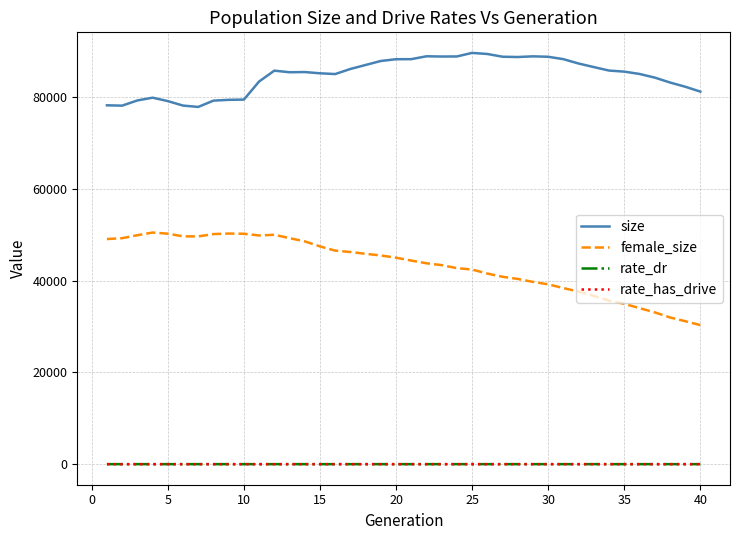

Which series has the largest total across all categories?

size